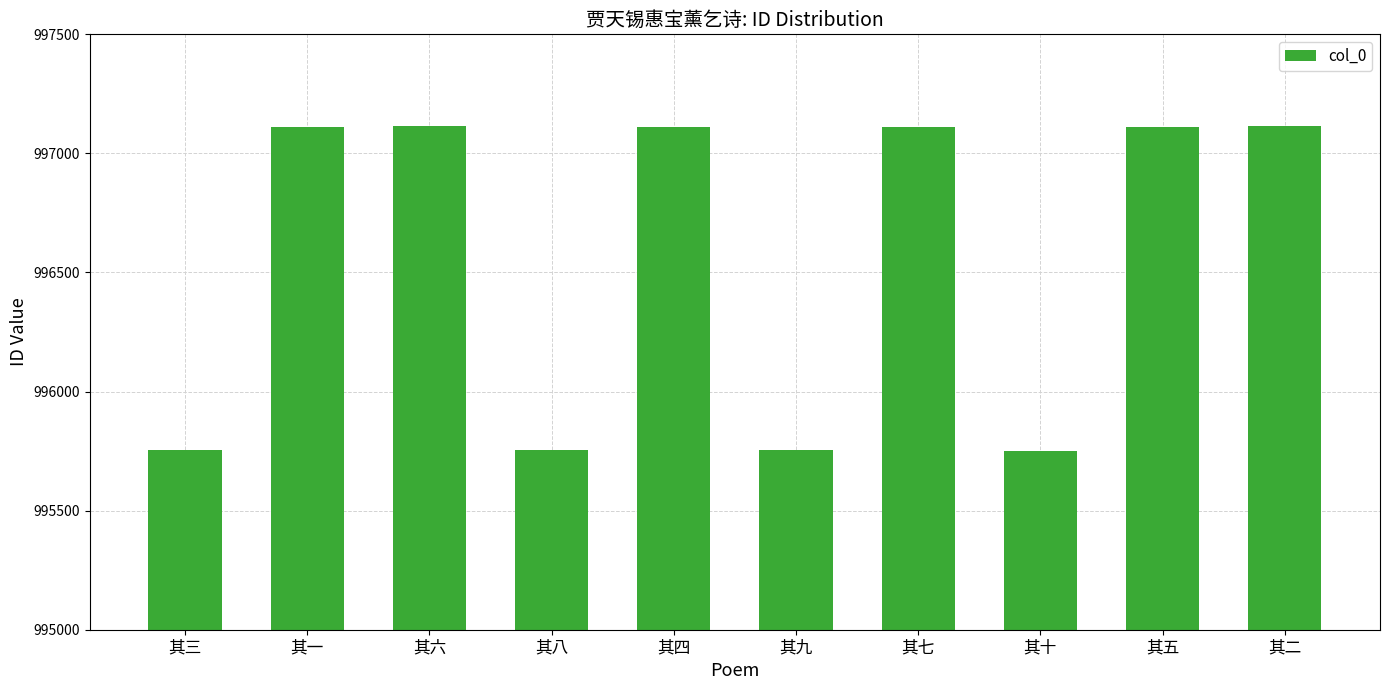

The chart shows a value of 304052 at 其三. True or false?

False